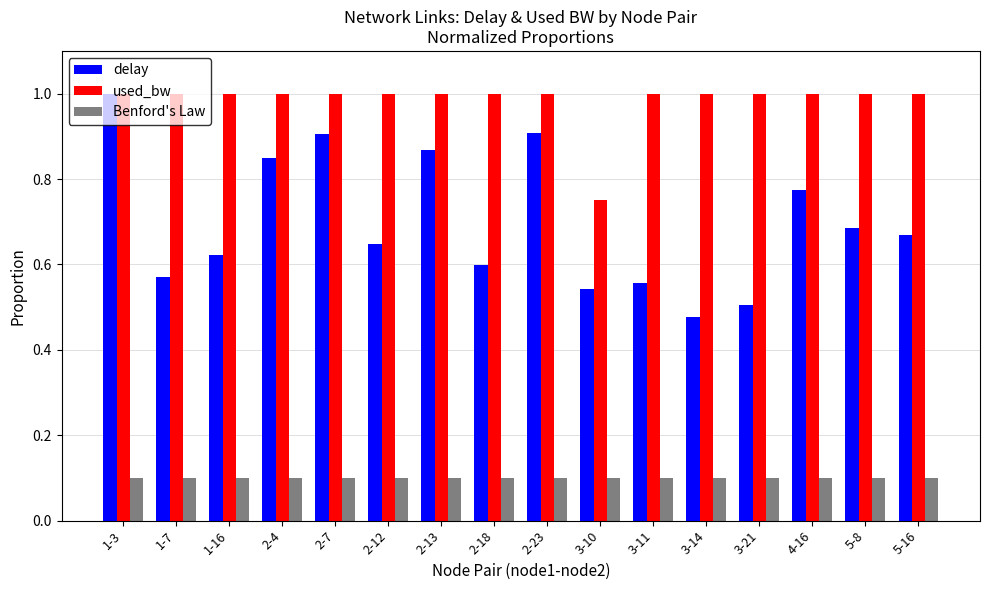

What is the sum of all used_bw values?

15.7